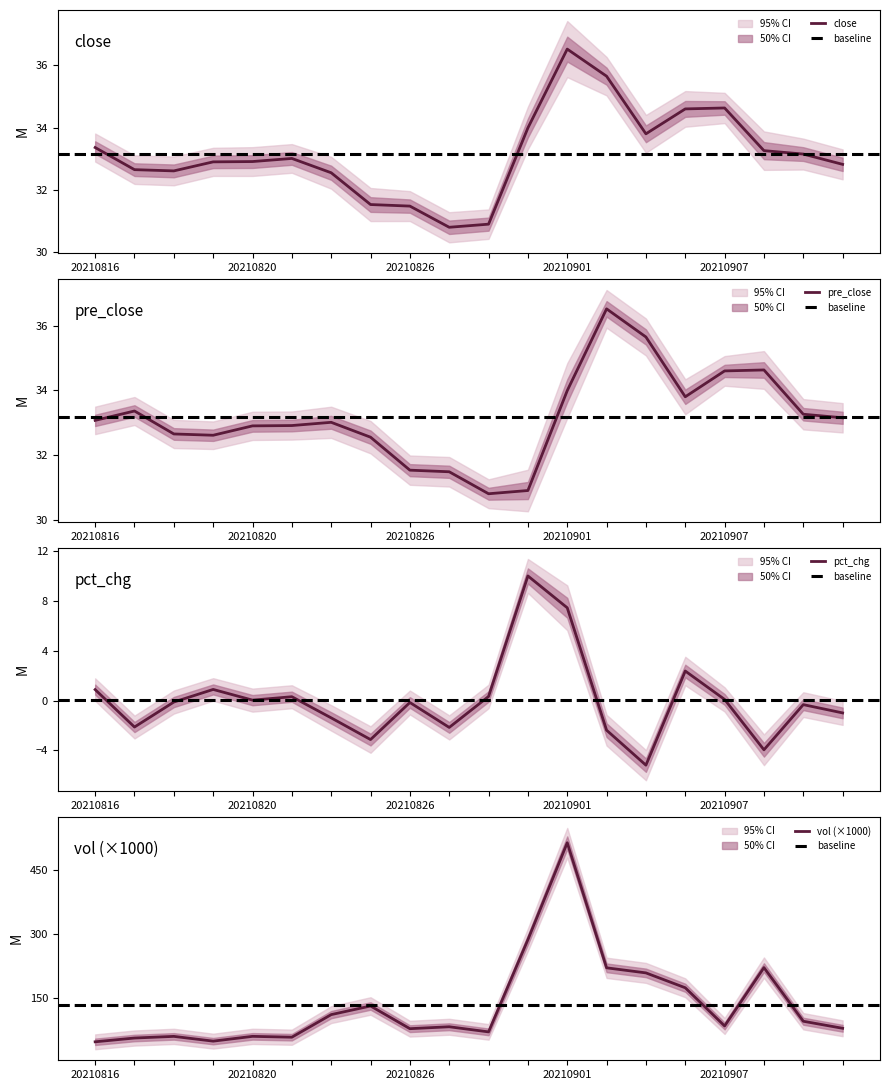

What is the value of the close point at the 7th from the left?

32.5